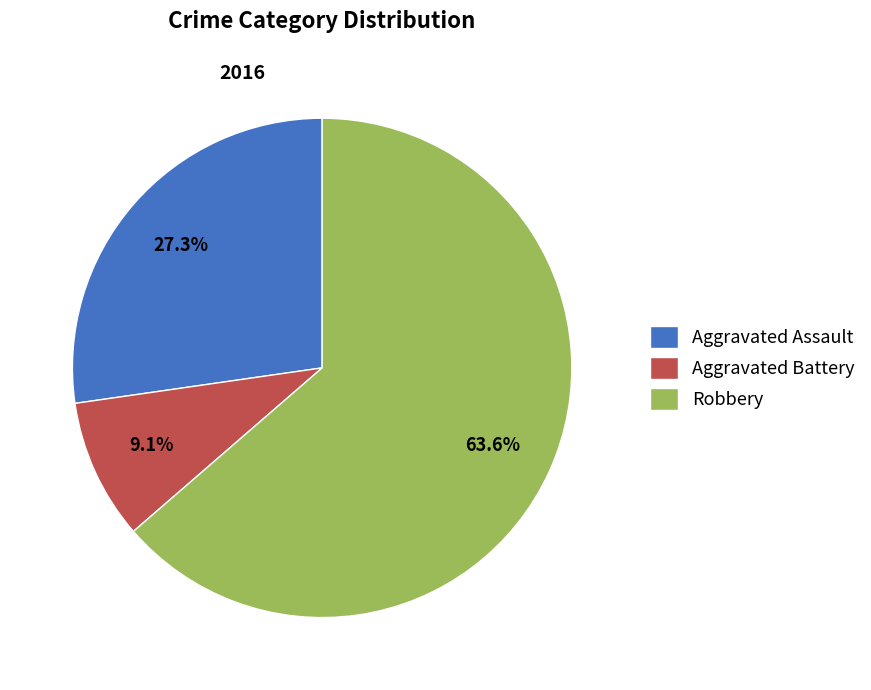

How many slices are in this pie chart?

3